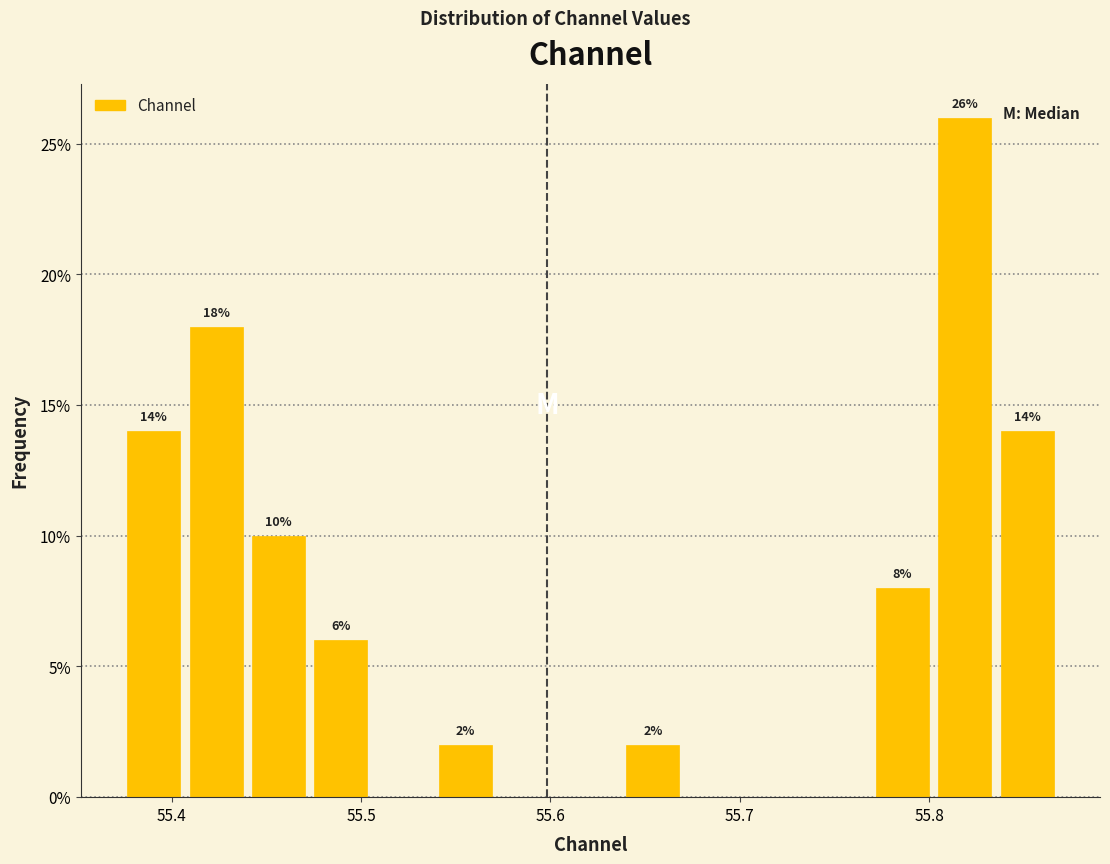

Around what value on the x-axis is the tallest bar? Give the approximate position of its centre, as read against the axis.

55.82